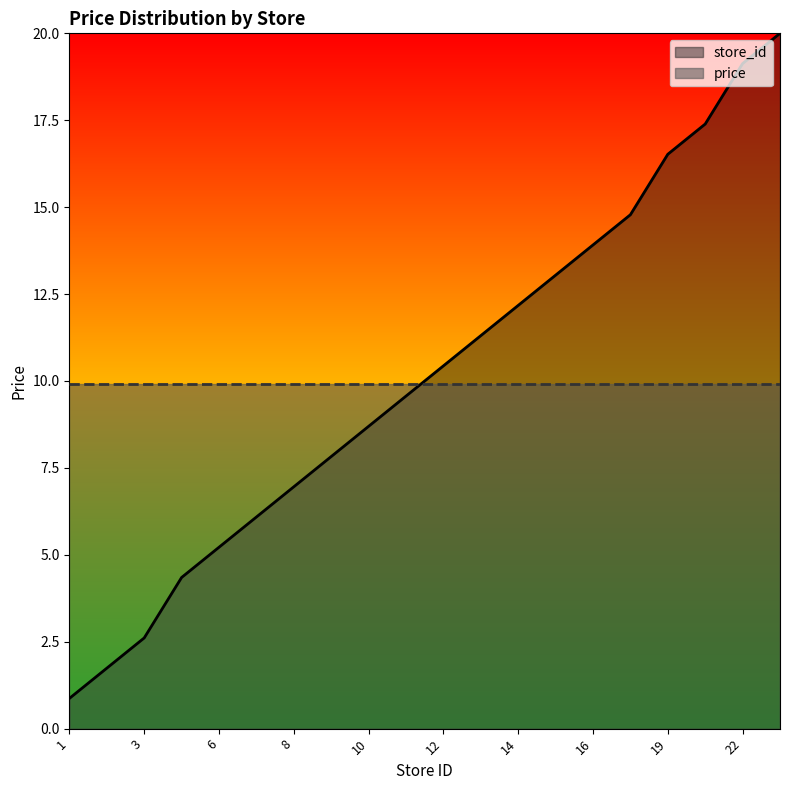

The value at 2 is 1.7. True or false?

True